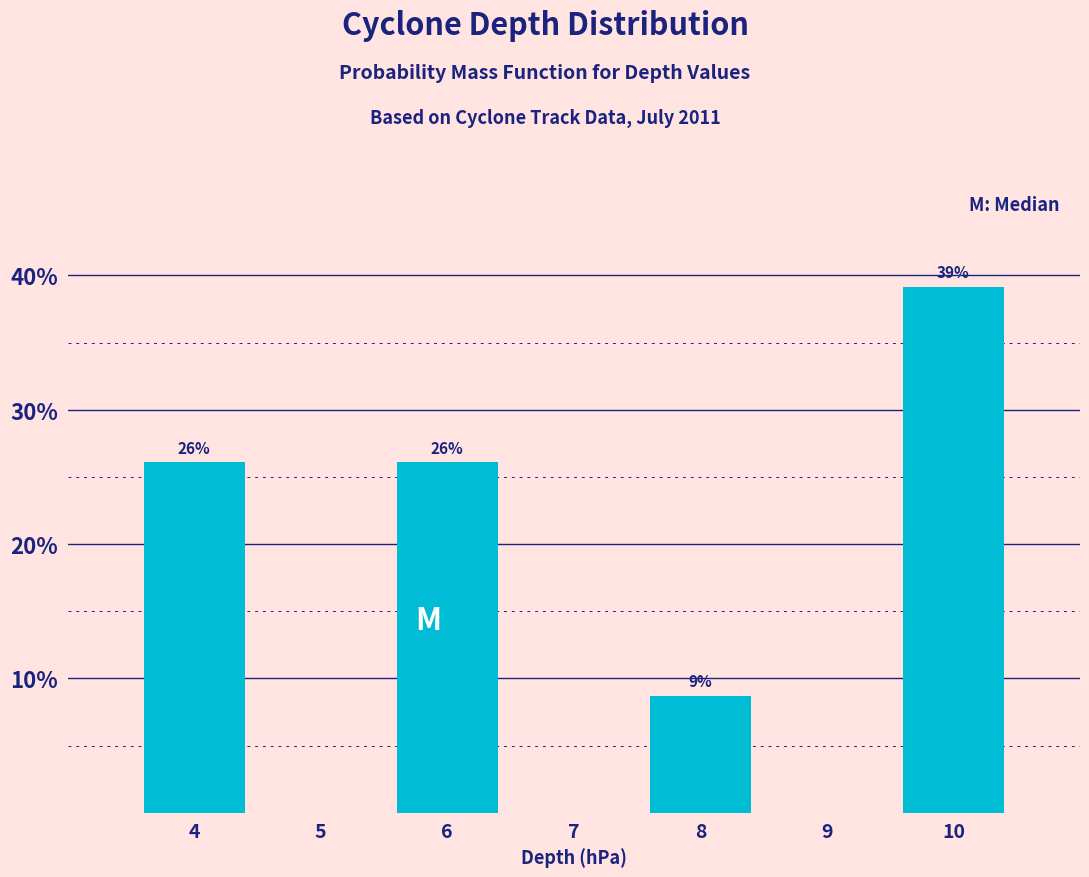

Approximately how many times larger is the value at 10 compared to 4?

1.5